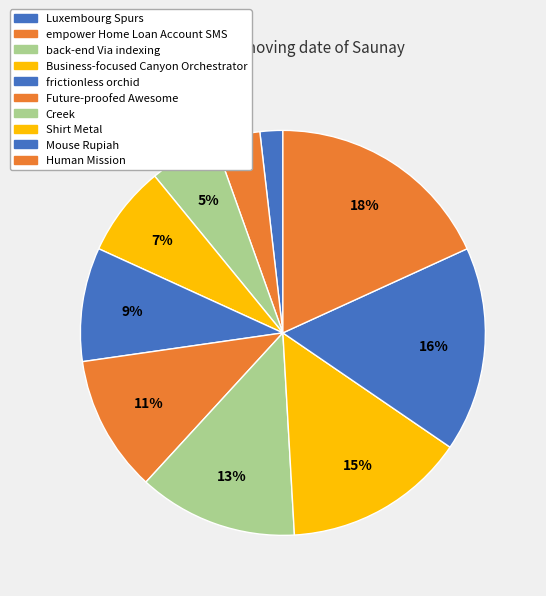

Which slice is the largest?

Human Mission